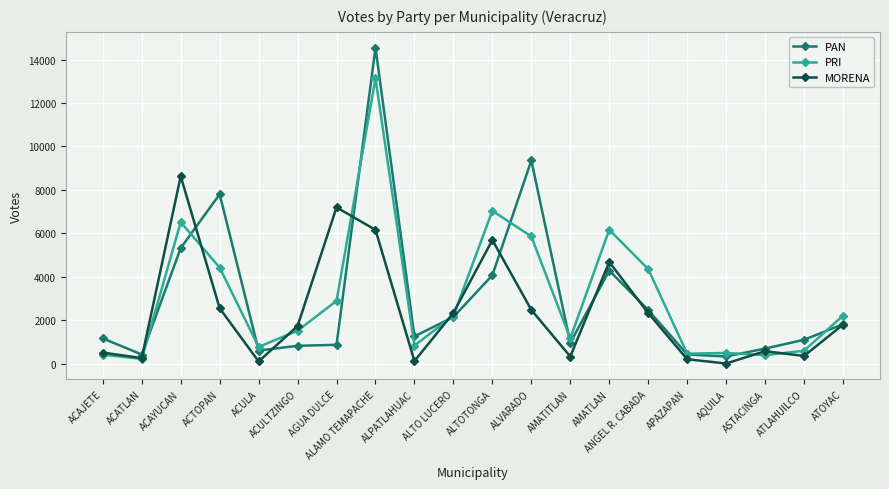

What is the total value across all series at ALAMO TEMAPACHE?

33844